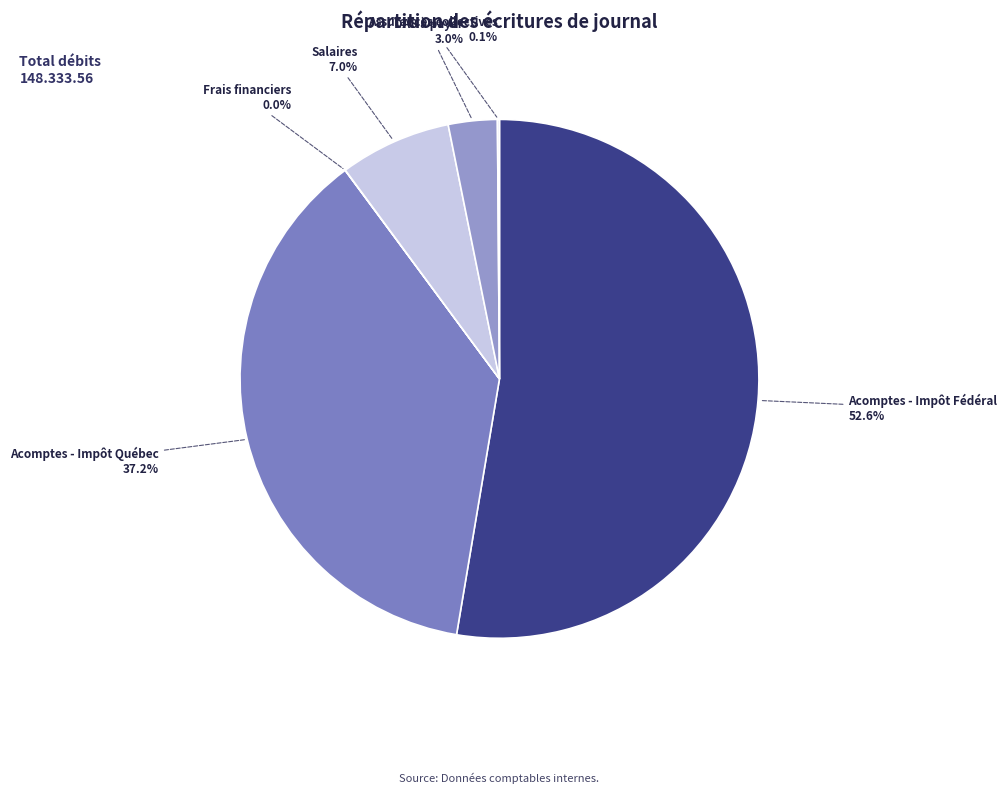

How much of the chart is everything except Acomptes - Impôt Québec?

62.8%